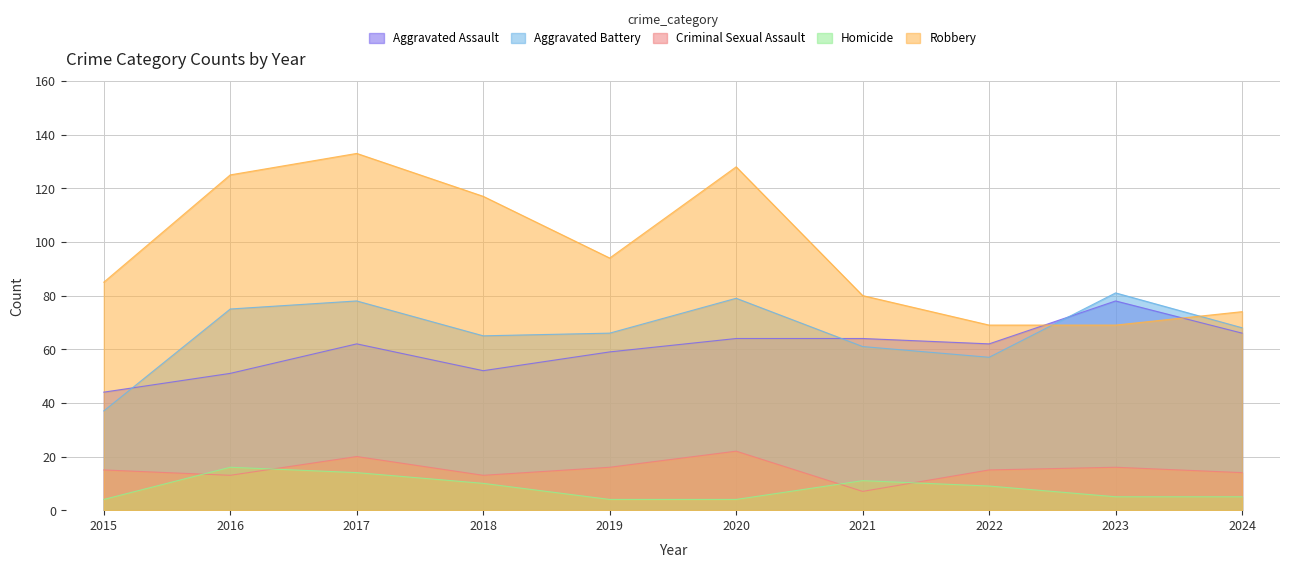

Which series has the largest total across all categories?

Robbery